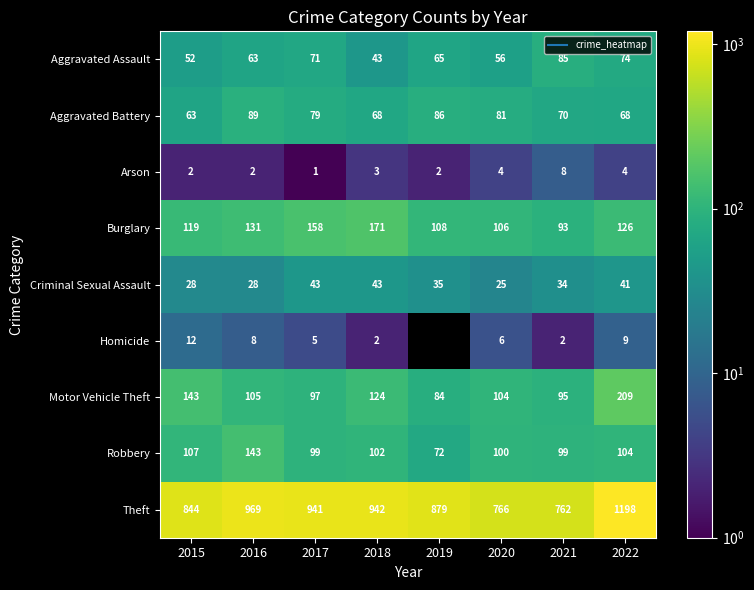

Is it true that Aggravated Assault equals 63.0 at 2016?

True